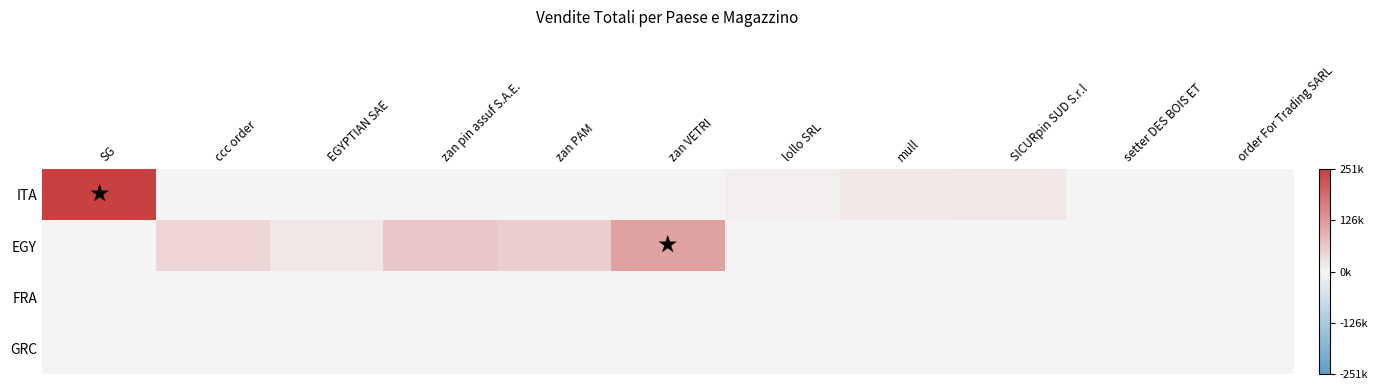

Rank the series at lollo SRL from highest to lowest value.

ITA, EGY, FRA, GRC